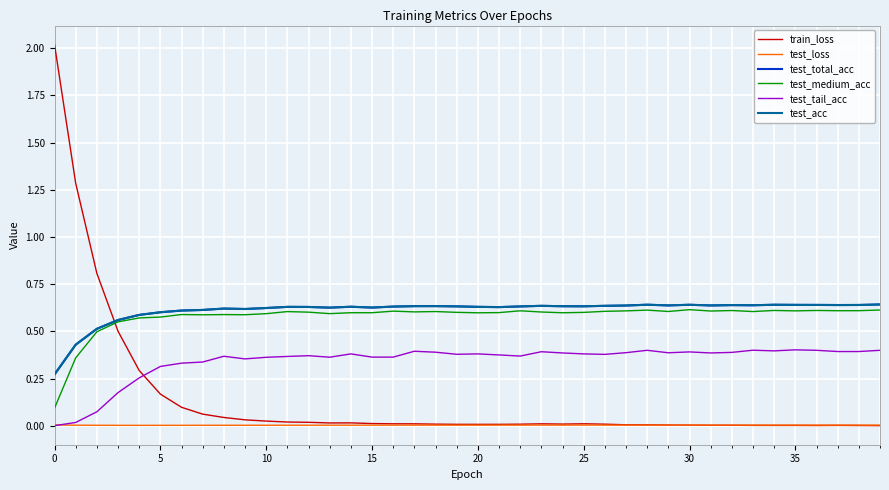

At how many categories does at least one series exceed 1?

2